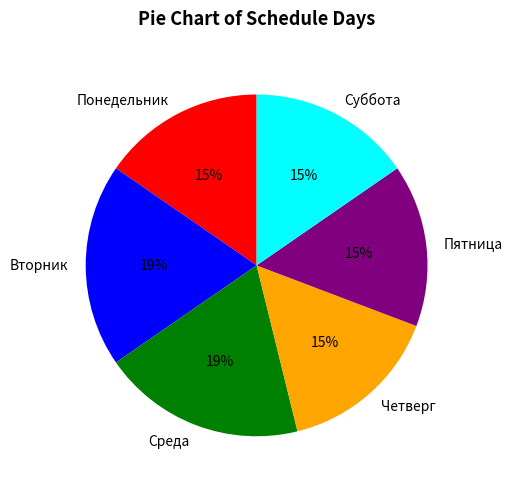

How many segments does this pie chart have?

6